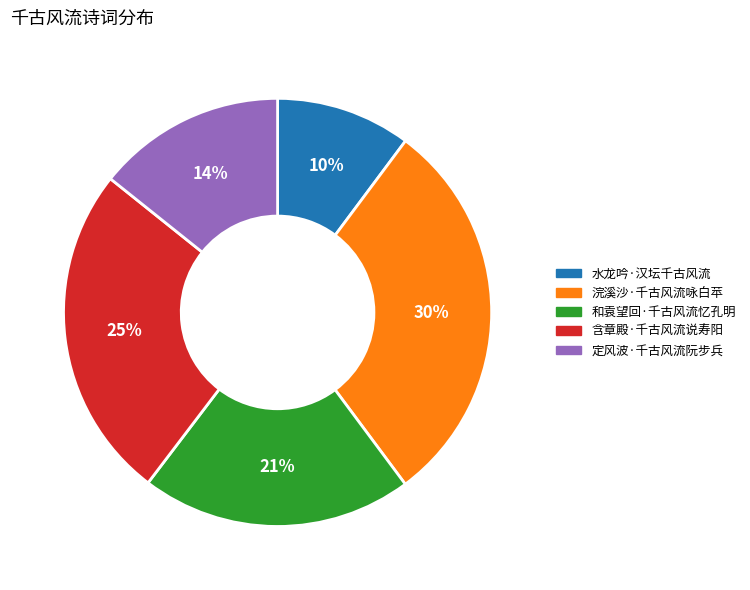

Rank the categories by value from lowest to highest.

水龙吟·汉坛千古风流, 定风波·千古风流阮步兵, 和袁望回·千古风流忆孔明, 含章殿·千古风流说寿阳, 浣溪沙·千古风流咏白苹